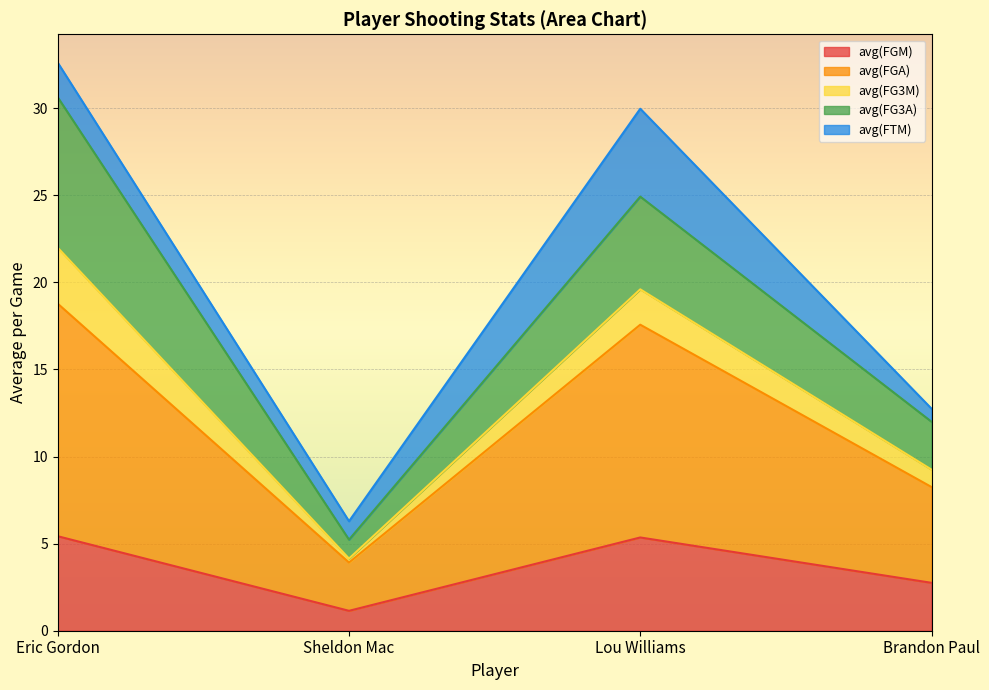

What is the highest value of the avg(FGM) series?

5.4